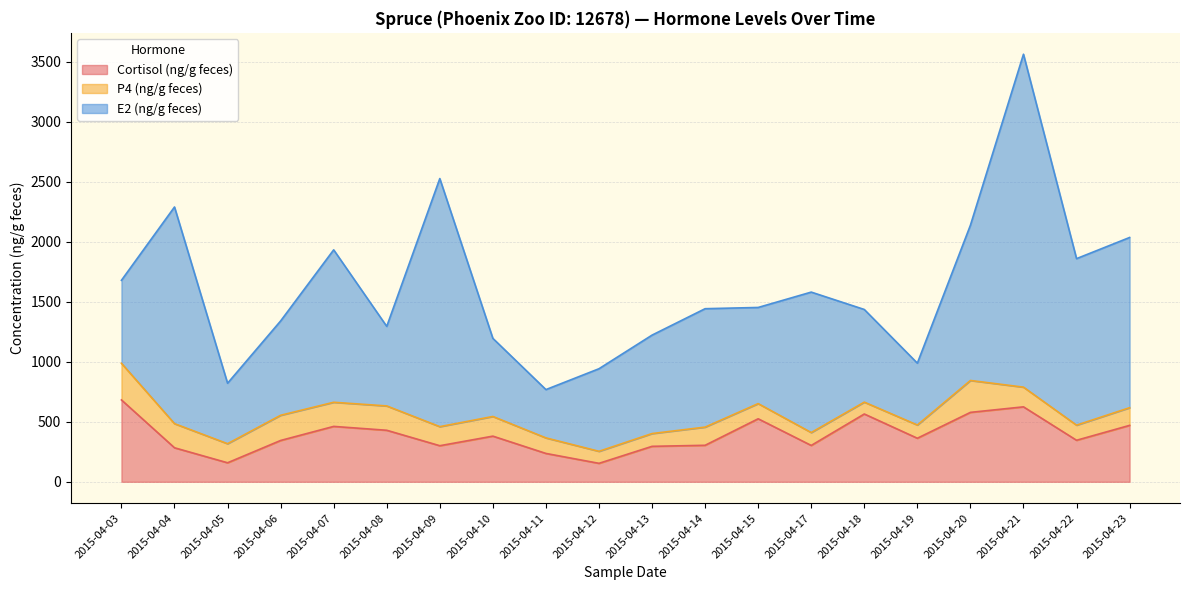

How many lines are shown in the chart?

3